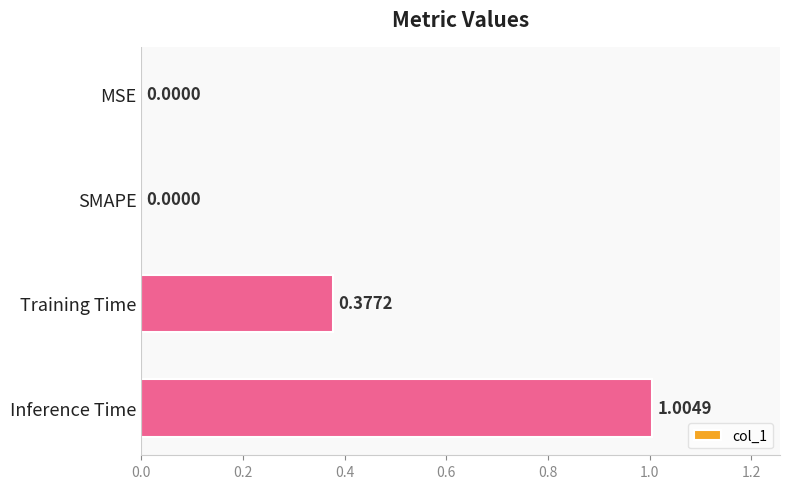

What is the sum of the values at Inference Time and SMAPE?

1.0